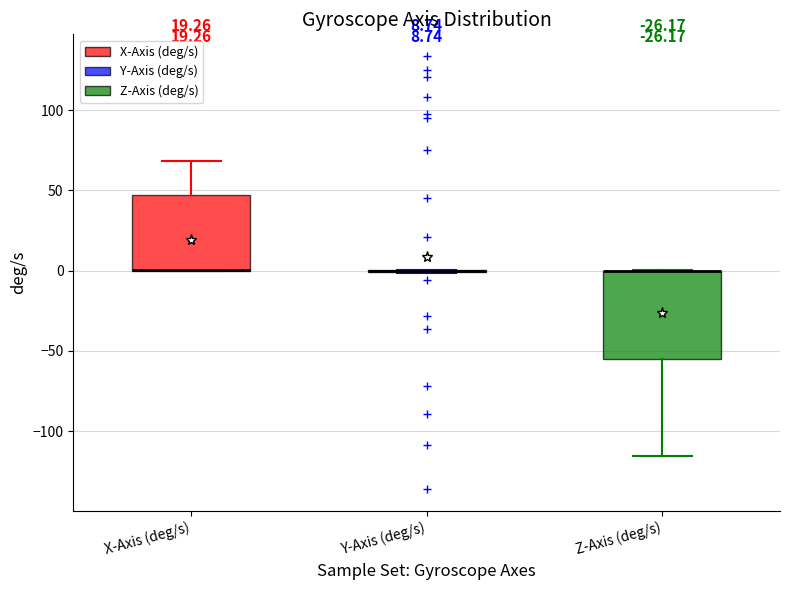

Which box is the tallest, from its lower edge to its upper edge?

Z-Axis (deg/s)